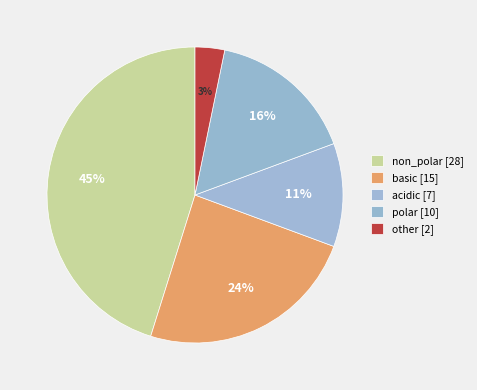

How many segments does this pie chart have?

5